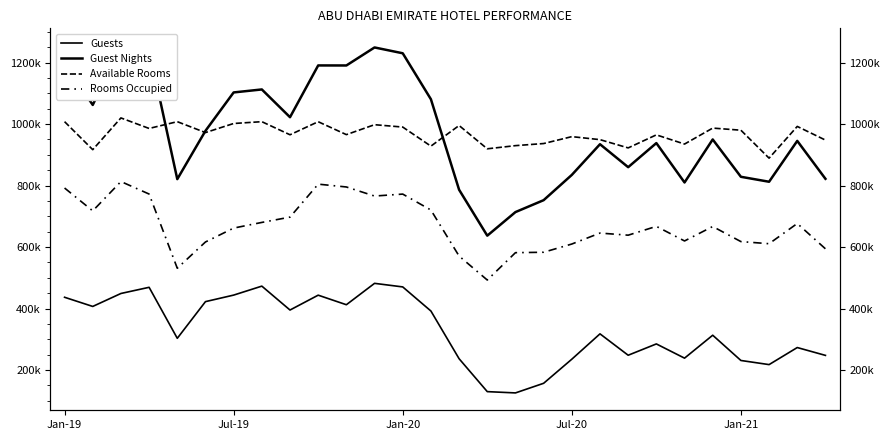

What is the value of the Rooms Occupied point at the 21st from the left?

638573